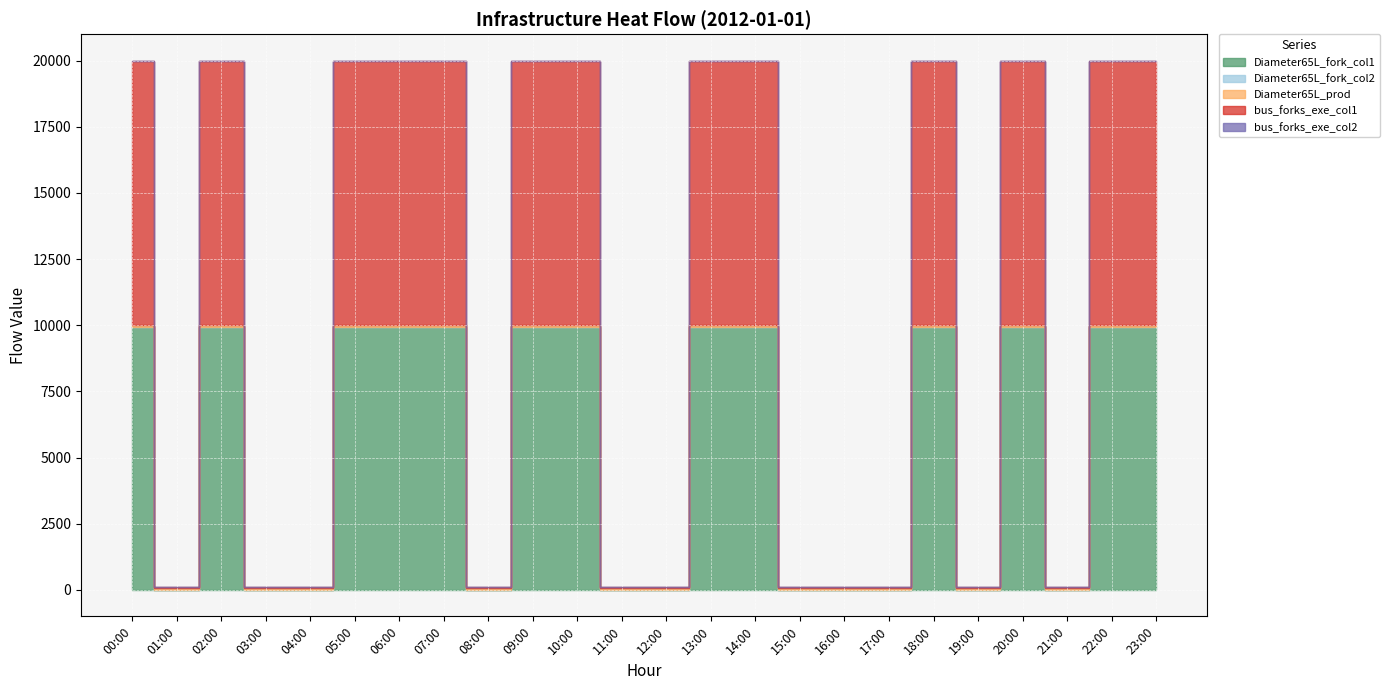

True or false: Diameter65L_fork_col2 and bus_forks_exe_col1 intersect in this chart.

False